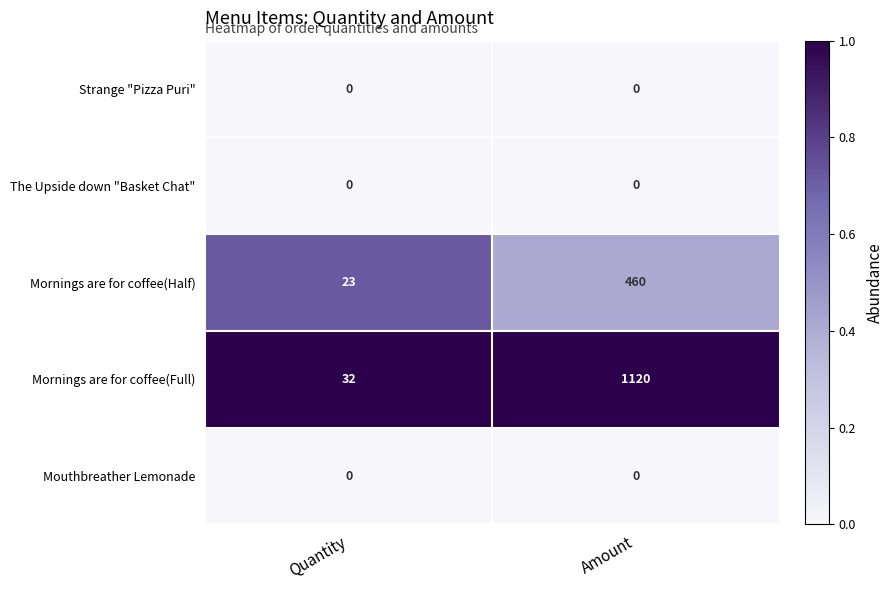

Which category has the highest value across all series?

Amount